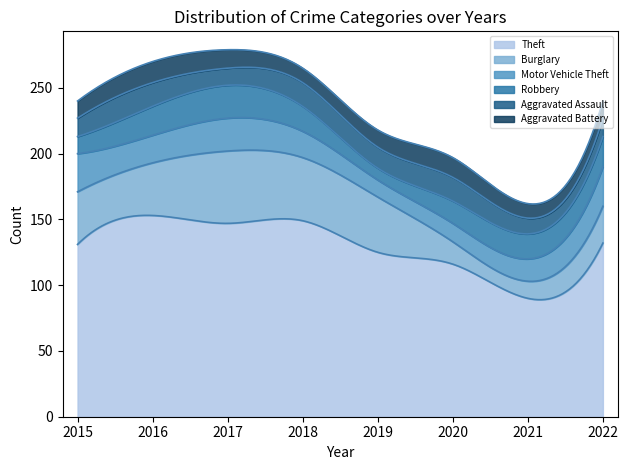

How many lines are shown in the chart?

6